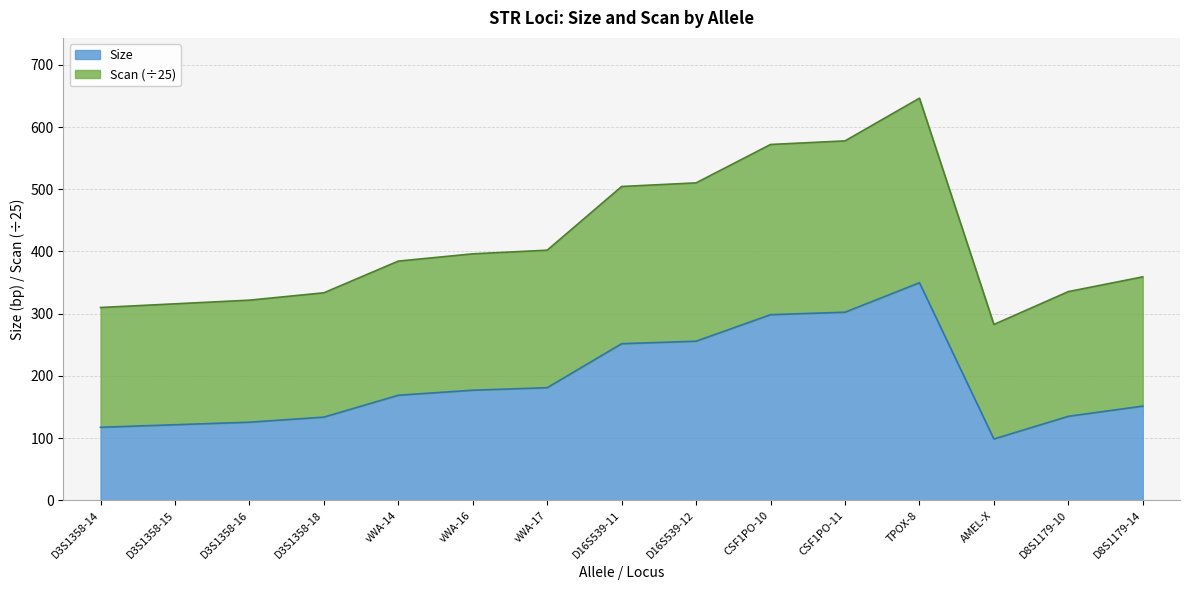

At which category is the sum across all series the highest?

TPOX-8